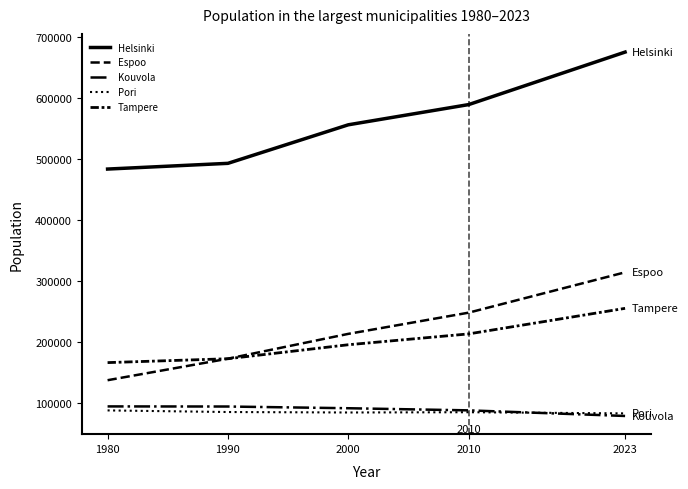

Rank the categories by Pori value from highest to lowest.

1980, 1990, 2010, 2000, 2023